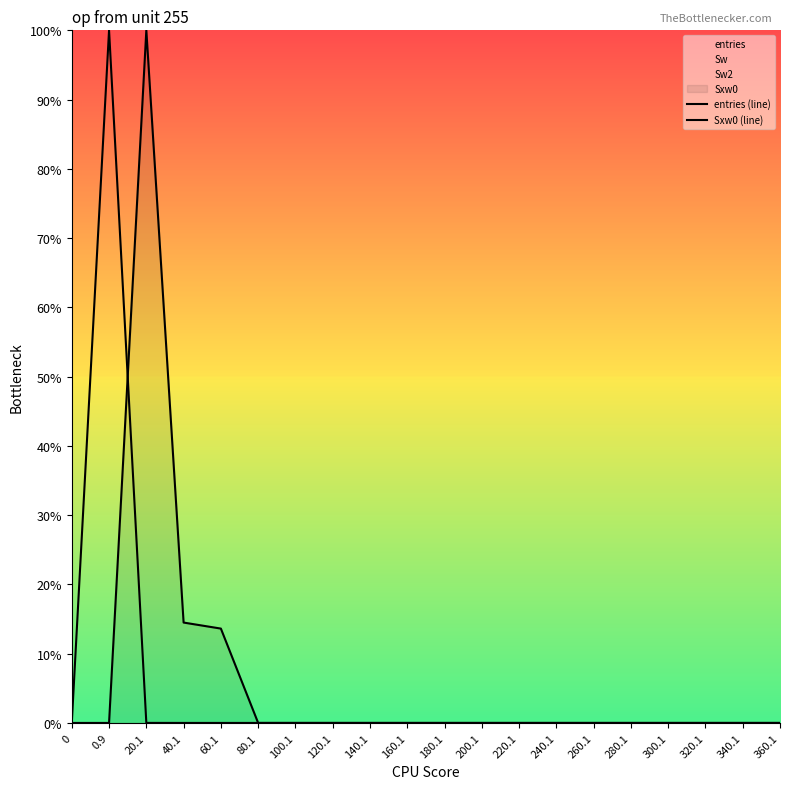

What is the value of the Sxw0 (line) point at the 5th from the left?

13.6